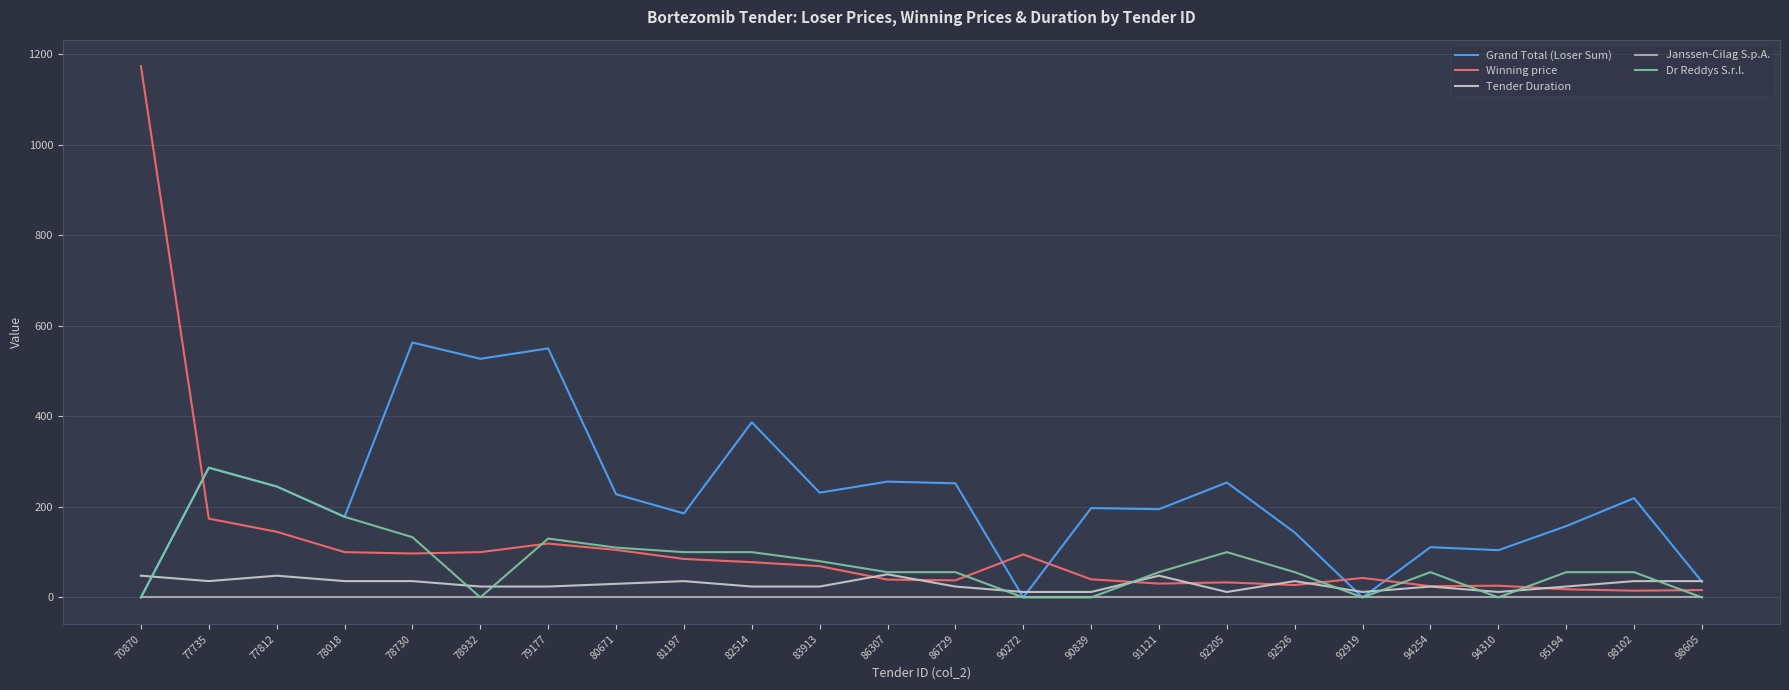

Between which two adjacent categories do Tender Duration and Dr Reddys S.r.l. first intersect?

70870 and 77735